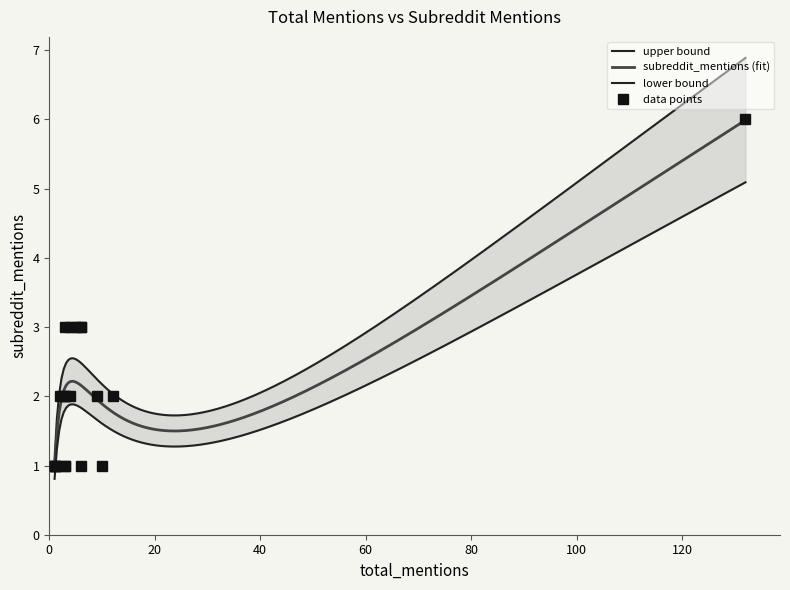

What value does the data have at 4?

3